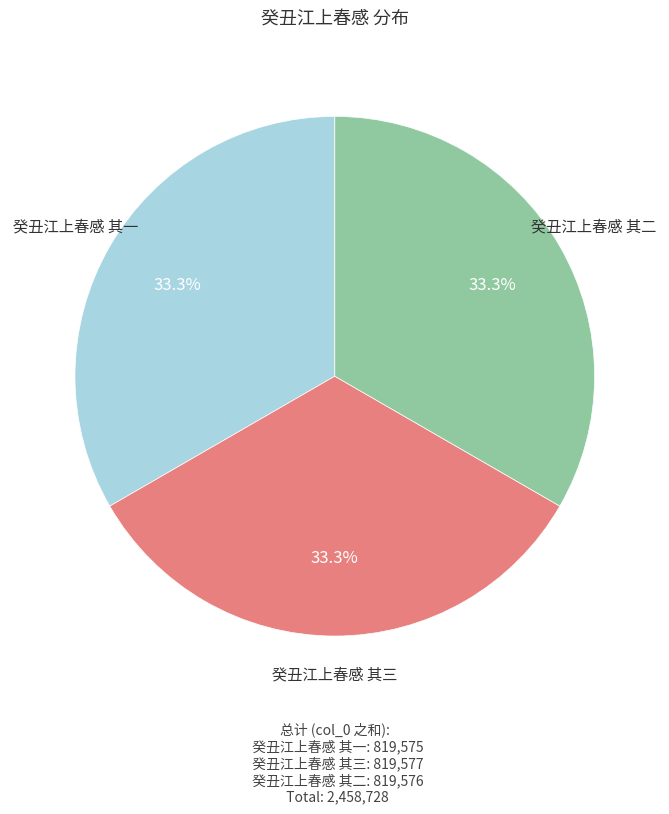

To the nearest percent, what percentage of the pie is 癸丑江上春感 其一?

33%